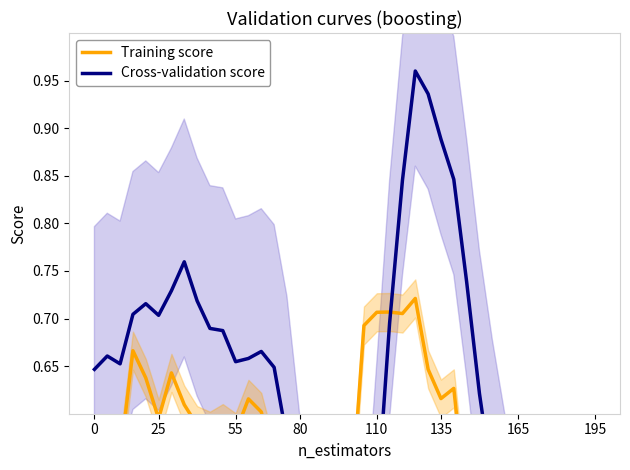

Rank the series by their maximum value, from highest to lowest.

Cross-validation score, Training score